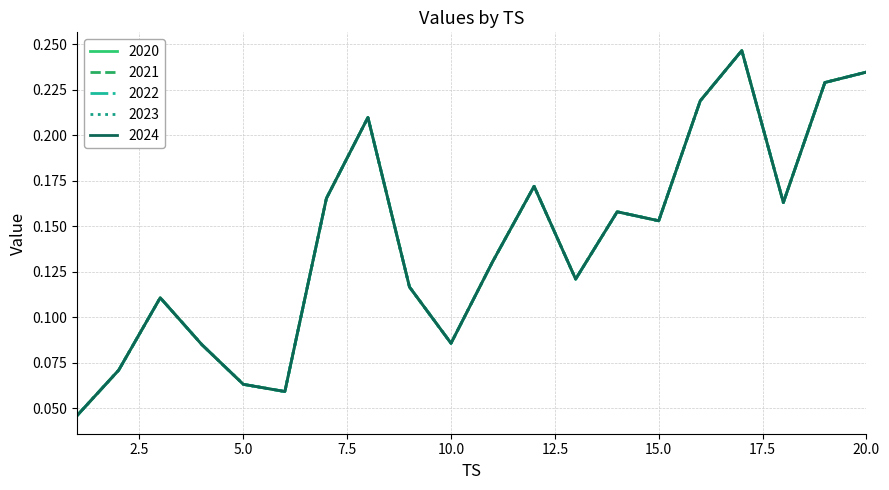

Is this an area chart (filled region under the line)?

No